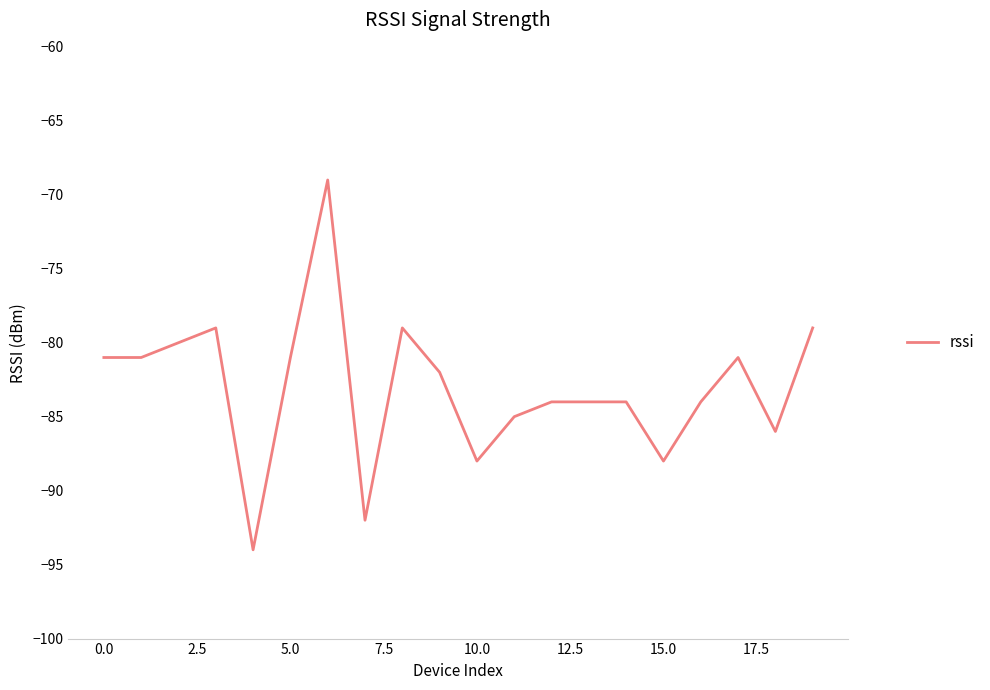

What is the greatest value displayed?

-69